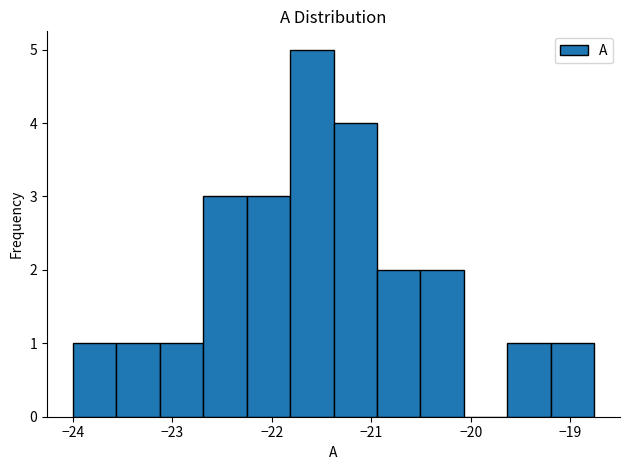

Which range on the x-axis has the tallest bar?

-21.8 to -21.4